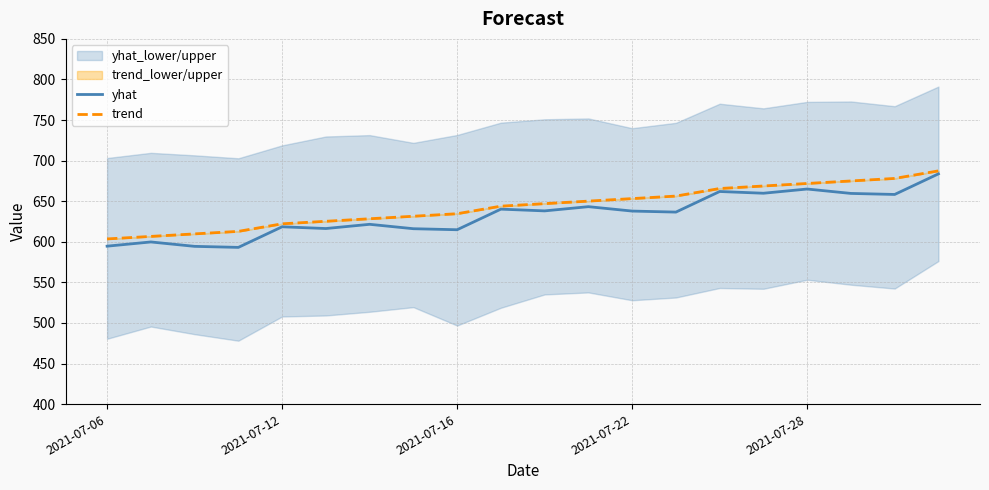

True or false: trend and yhat cross at least once.

False